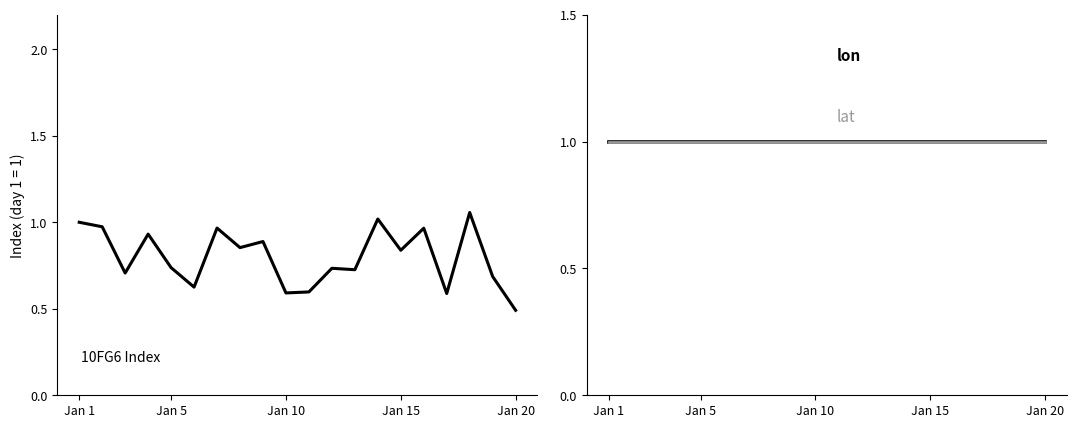

Which series has the largest range (max minus min)?

10FG6